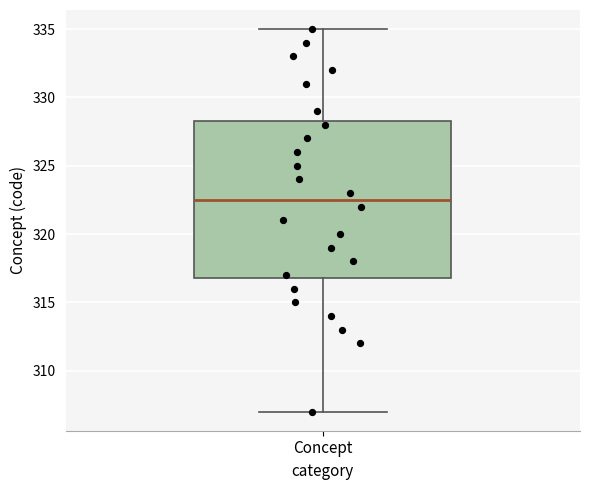

Transcribe this box plot: give where the median line is, the range the box spans, and where the two whiskers end, as read against the y-axis. The values are not printed on the chart, so give them approximately, as read against the axis.

median 322.5, box 317.0 to 328.5, whiskers 307.0 to 335.0